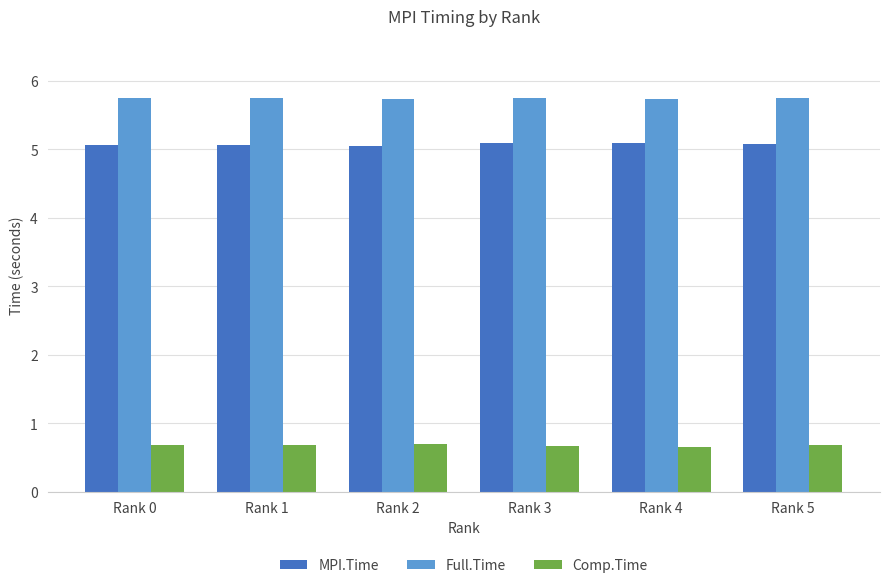

How many Comp.Time values are between 0 and 1?

6